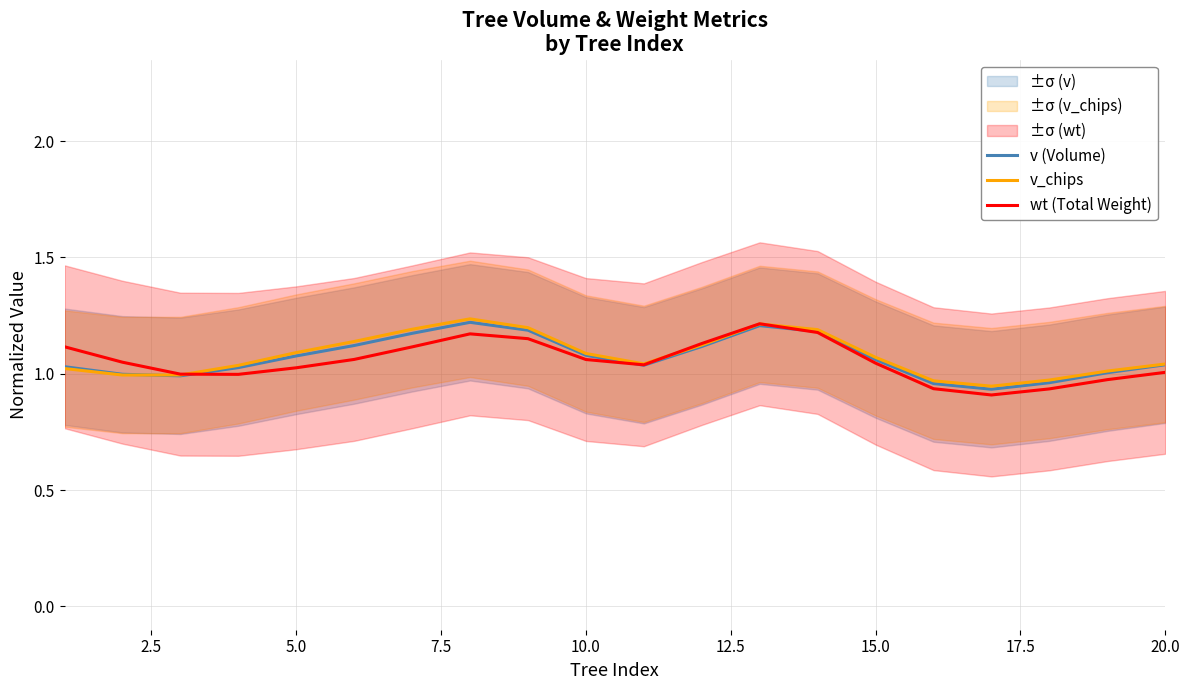

Is it true that wt (Total Weight) equals 0.4 at 20.0?

False